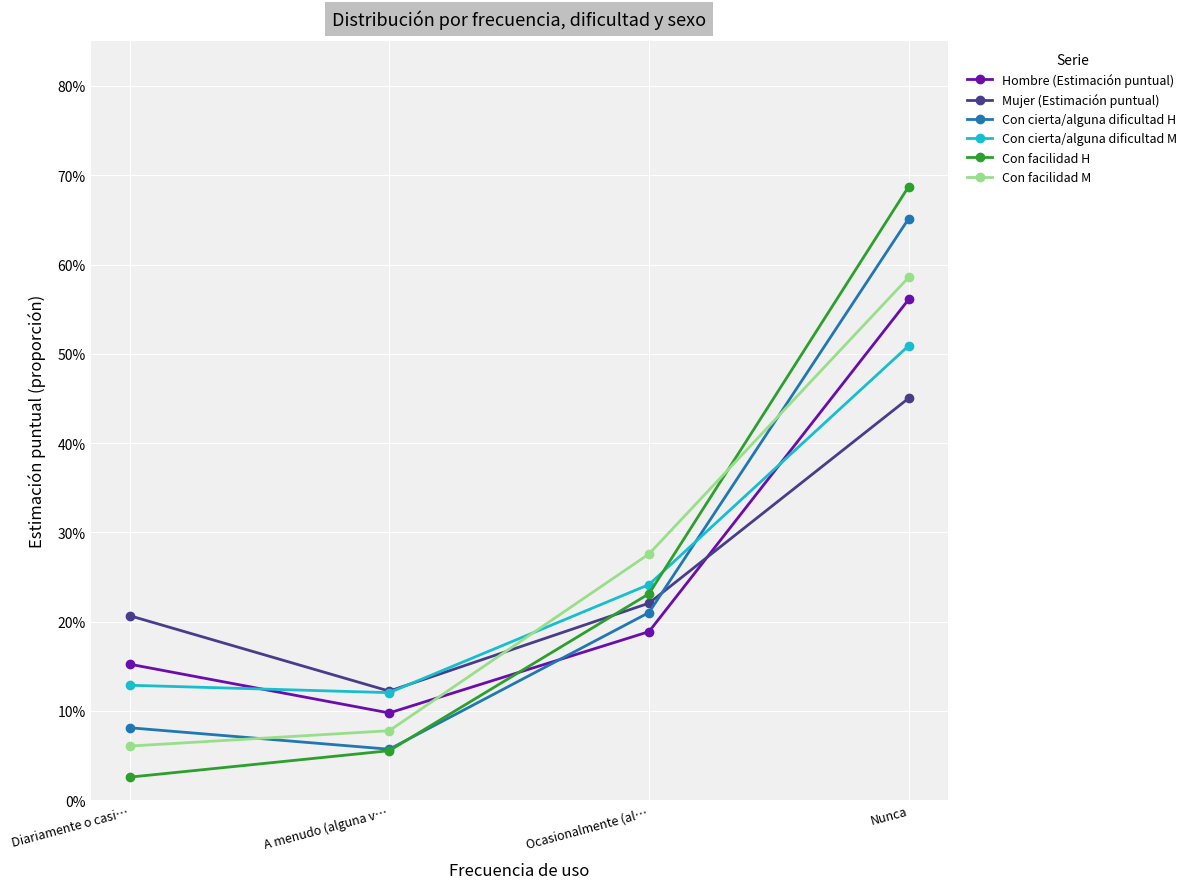

What is the sum of all Con cierta/alguna dificultad H values?

1.0